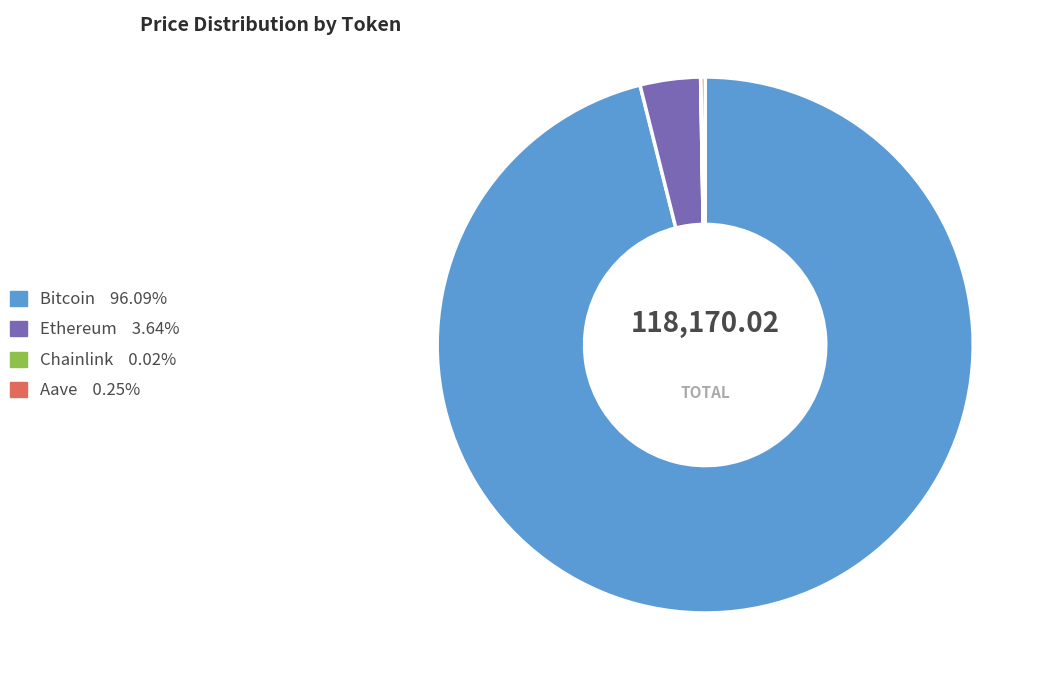

What is the majority slice?

Bitcoin